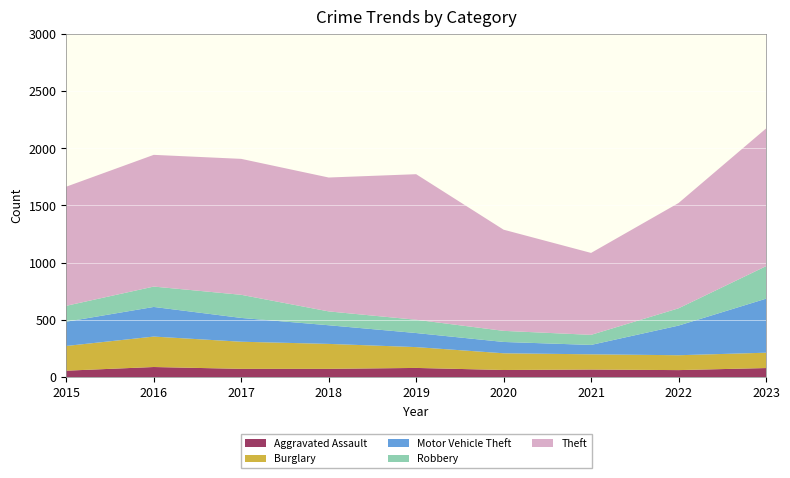

Reading left to right, transcribe all the data shown in this chart.

Aggravated Assault: 2015=56	2016=88	2017=72	2018=72	2019=80	2020=62	2021=66	2022=61	2023=79
Burglary: 2015=216	2016=266	2017=237	2018=218	2019=182	2020=146	2021=133	2022=130	2023=134
Motor Vehicle Theft: 2015=212	2016=259	2017=208	2018=163	2019=123	2020=99	2021=82	2022=259	2023=472
Robbery: 2015=139	2016=178	2017=202	2018=121	2019=116	2020=97	2021=88	2022=151	2023=284
Theft: 2015=1041	2016=1151	2017=1188	2018=1170	2019=1272	2020=884	2021=716	2022=920	2023=1203